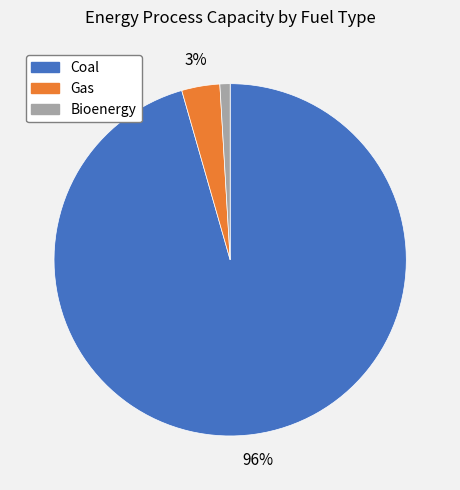

To the nearest percent, what is the average slice percentage?

33%